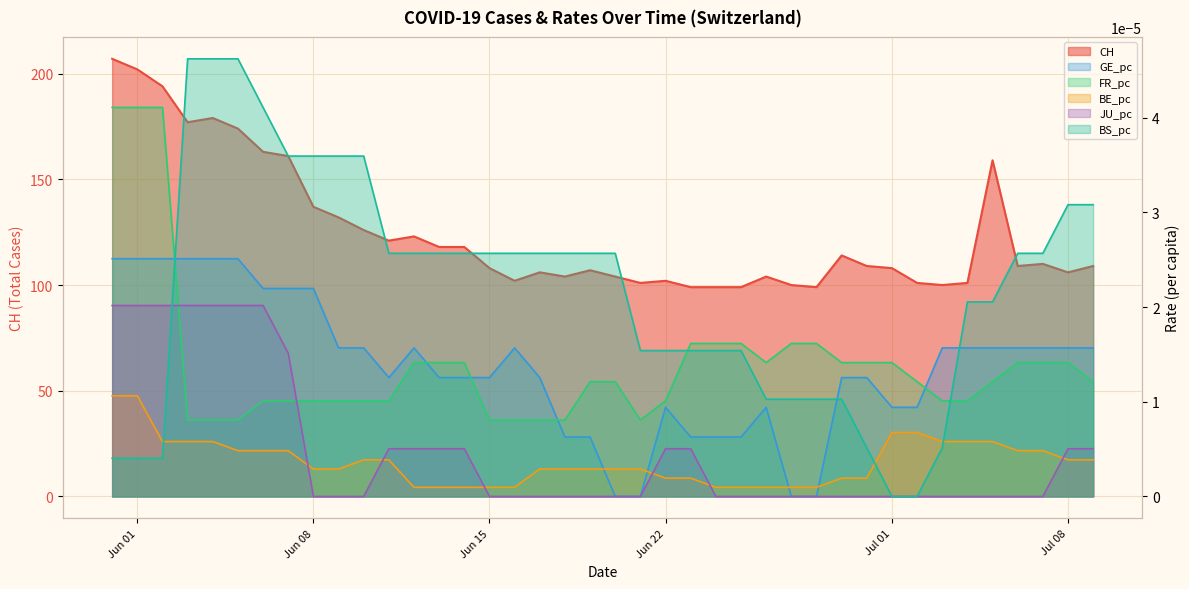

Rank the series by their maximum value, from highest to lowest.

CH, BS_pc, FR_pc, GE_pc, JU_pc, BE_pc